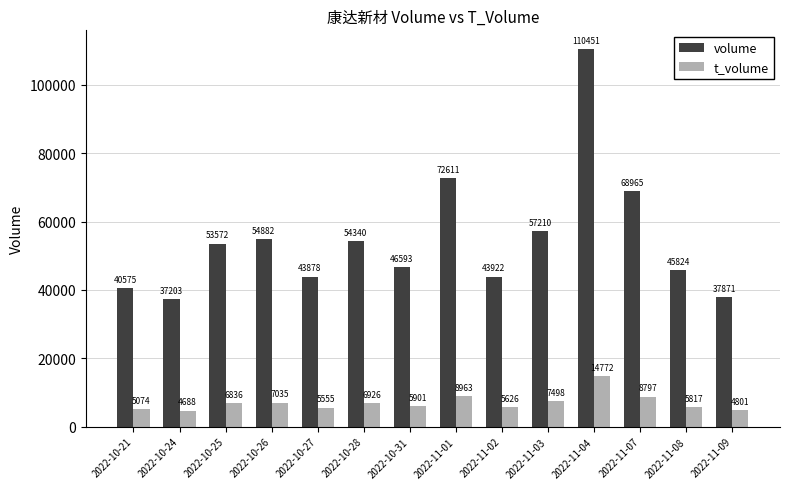

Reading right to left, extract all data points from this chart.

volume: 2022-11-09=37871	2022-11-08=45824	2022-11-07=68965	2022-11-04=110451	2022-11-03=57210	2022-11-02=43922	2022-11-01=72611	2022-10-31=46593	2022-10-28=54340	2022-10-27=43878	2022-10-26=54882	2022-10-25=53572	2022-10-24=37203	2022-10-21=40575
t_volume: 2022-11-09=4801	2022-11-08=5817	2022-11-07=8797	2022-11-04=14772	2022-11-03=7498	2022-11-02=5626	2022-11-01=8963	2022-10-31=5901	2022-10-28=6926	2022-10-27=5555	2022-10-26=7035	2022-10-25=6836	2022-10-24=4688	2022-10-21=5074